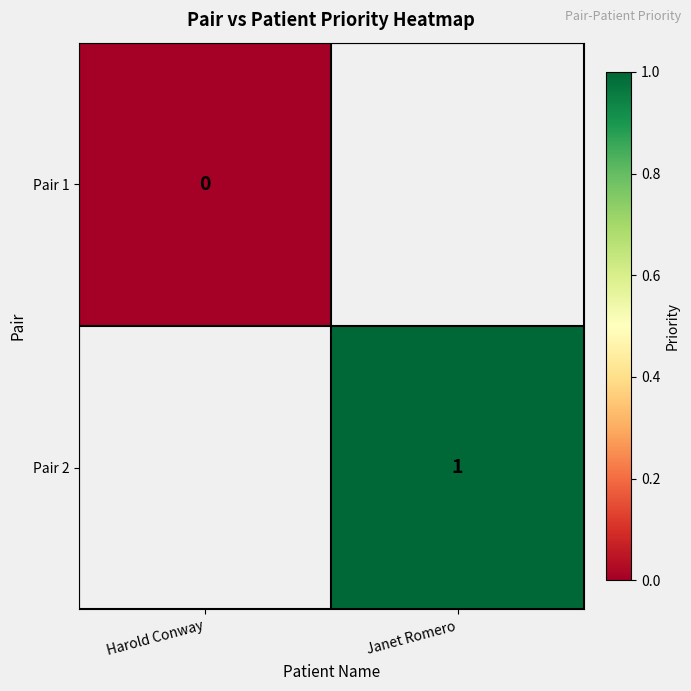

At which category does the chart reach its peak across all series?

Janet Romero